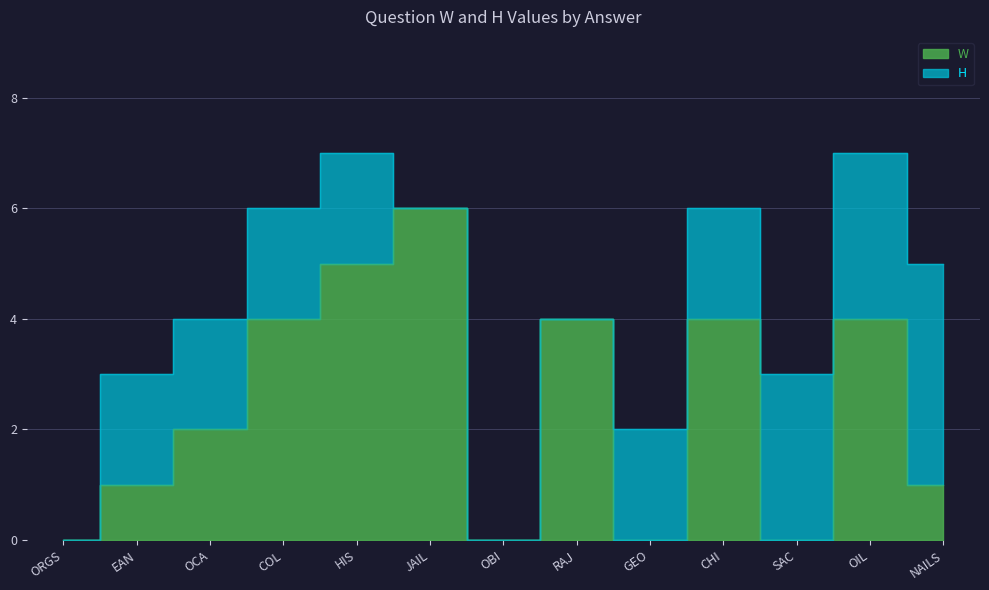

What is the difference between the values at GEO and CHI?

4